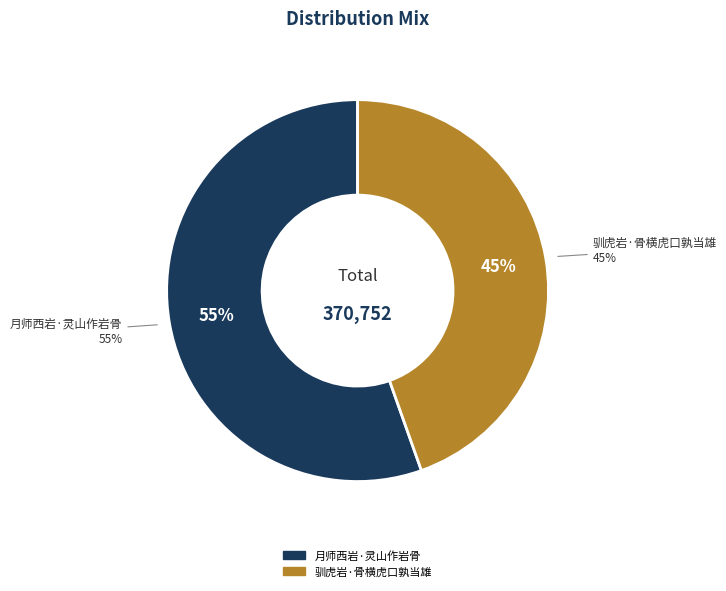

To the nearest percent, what percentage of the pie is 月师西岩·灵山作岩骨?

55%